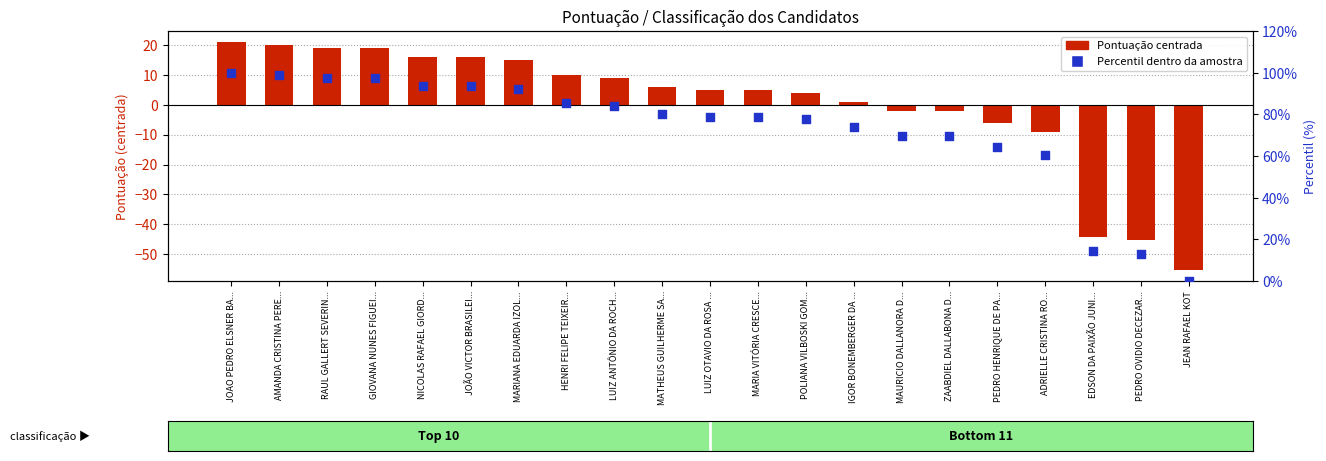

At which category is the sum across all series the highest?

JOAO PEDRO ELSNER BA...